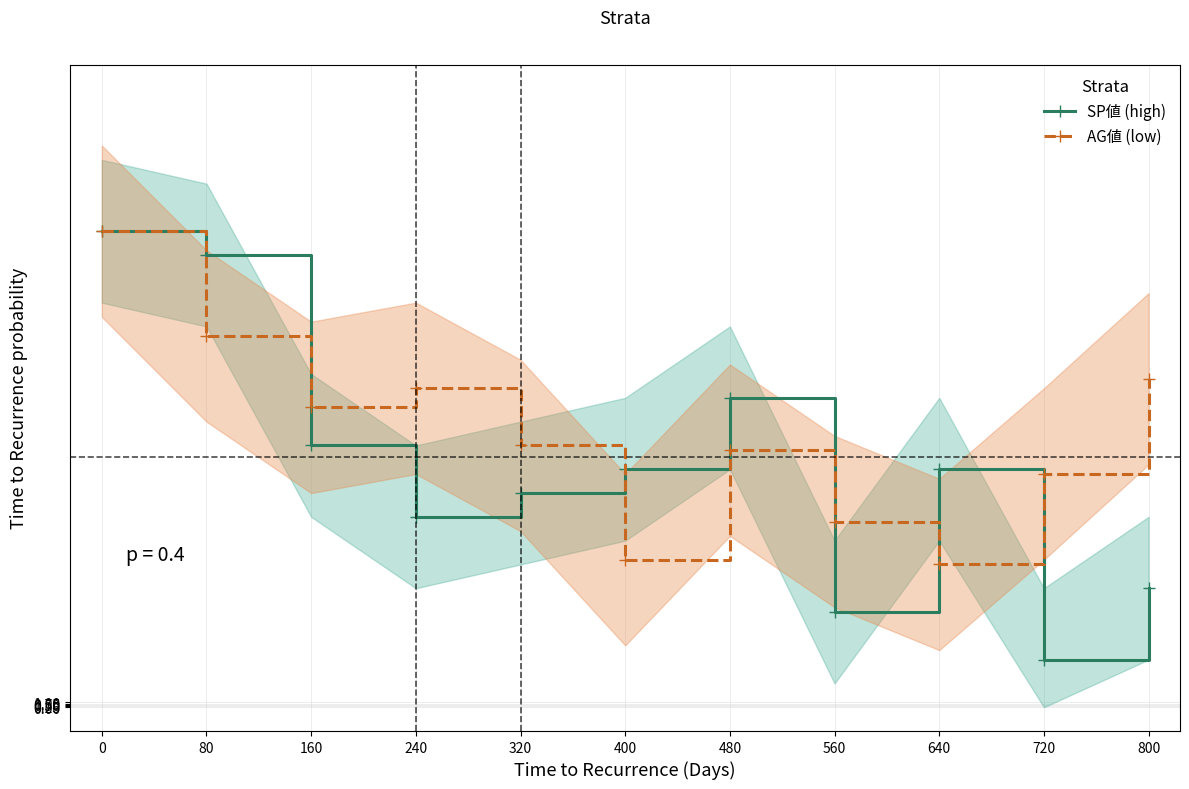

At which category does SP値 (high) reach its first local peak?

480